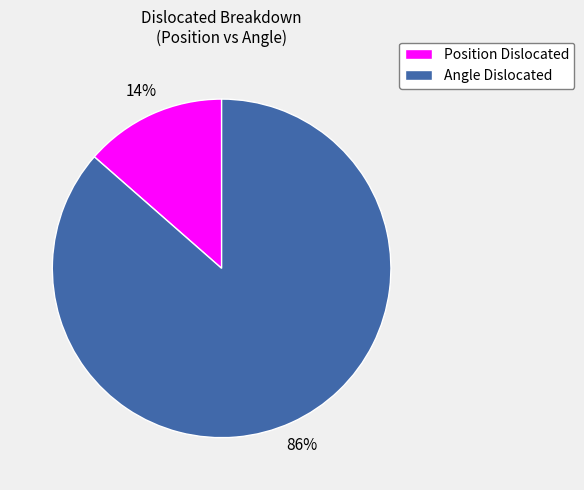

To the nearest percent, what is the combined percentage of Position Dislocated and Angle Dislocated?

100%